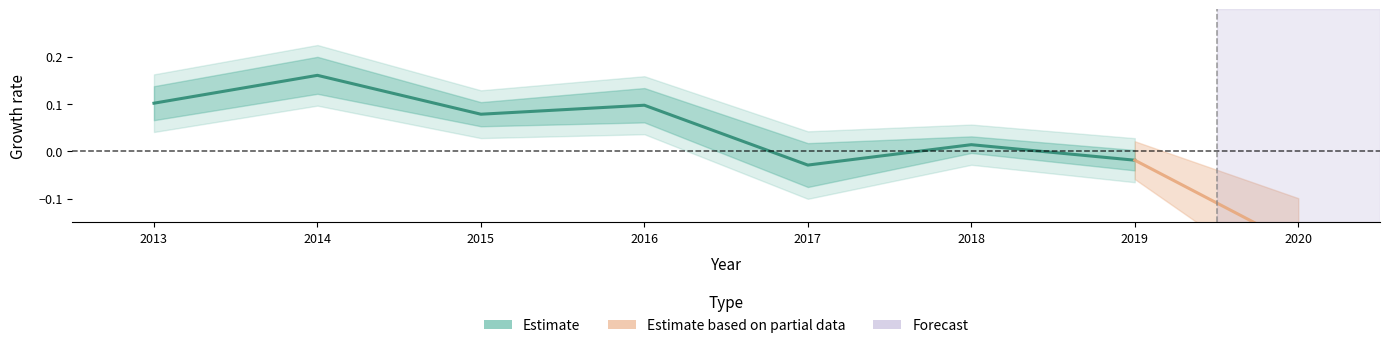

Rank the categories by value from highest to lowest.

2014, 2013, 2016, 2015, 2018, 2019, 2017